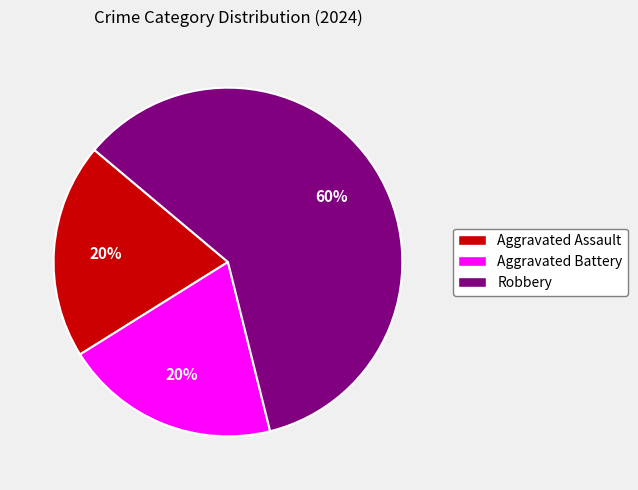

To the nearest percent, what portion does Robbery represent?

60%